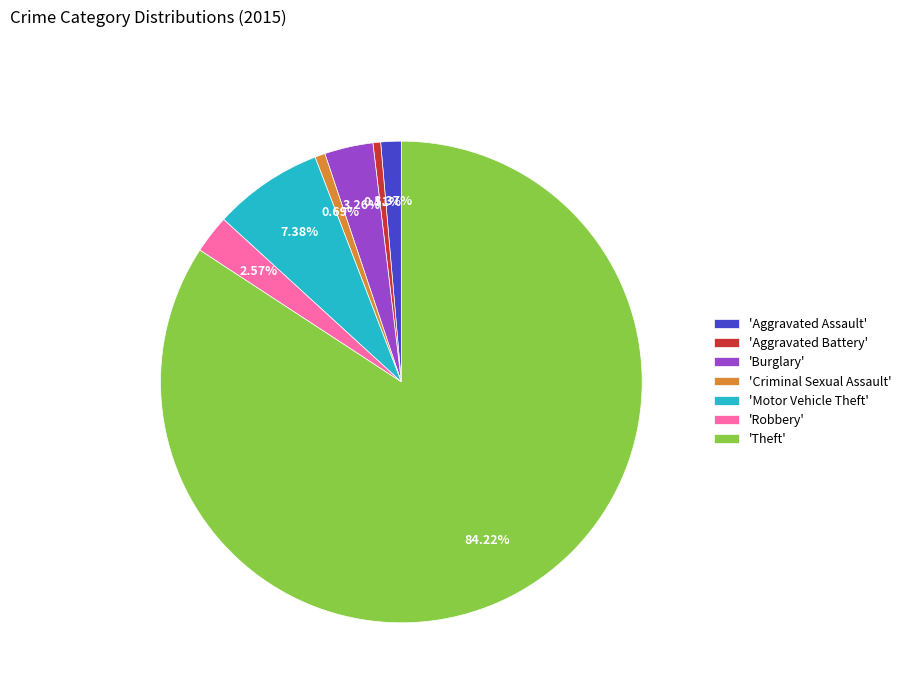

Which category has the biggest portion of the pie?

'Theft'